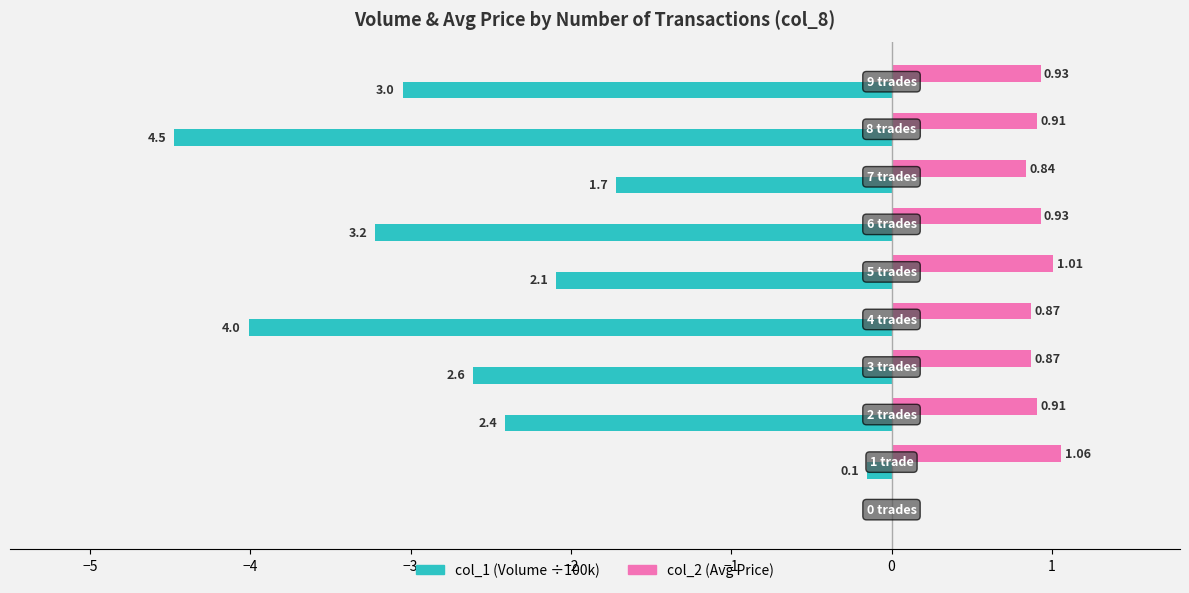

What is the sum of all col_2 (Avg Price) values?

8.3